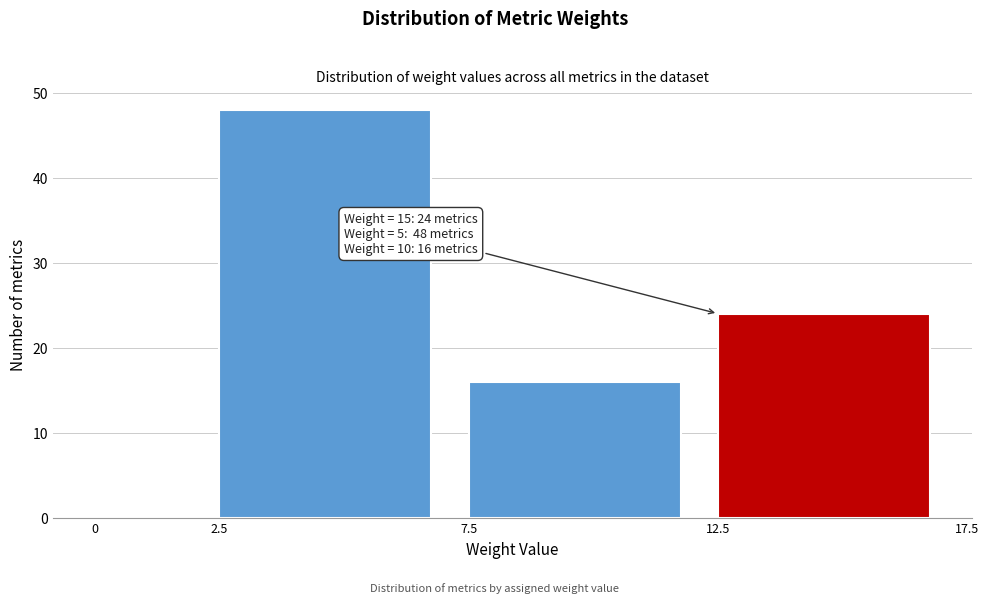

Over which range of the x-axis is the bar tallest?

2.5 to 7.5